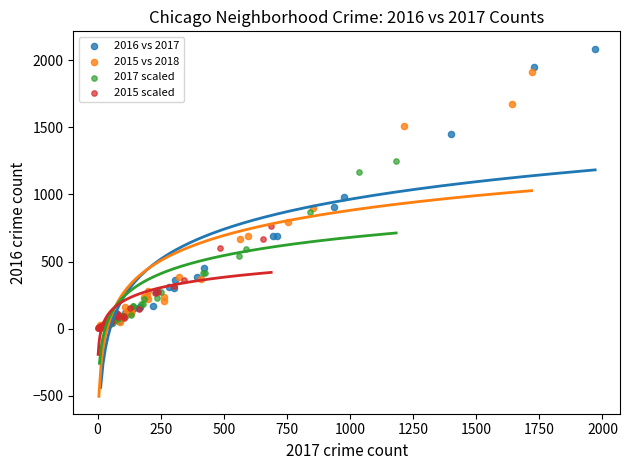

Which series contains the highest Y value?

2016 vs 2017